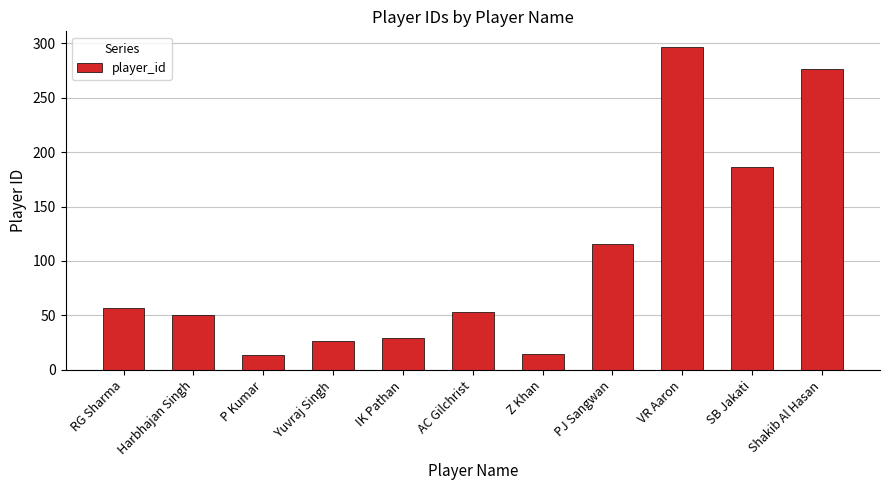

What value does the data have at PJ Sangwan, to the nearest 50?

100